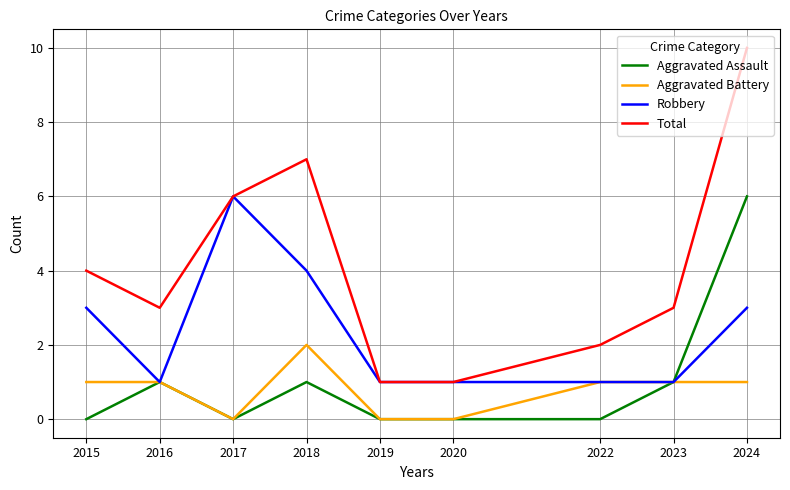

What value does the Total series have at 2023?

3